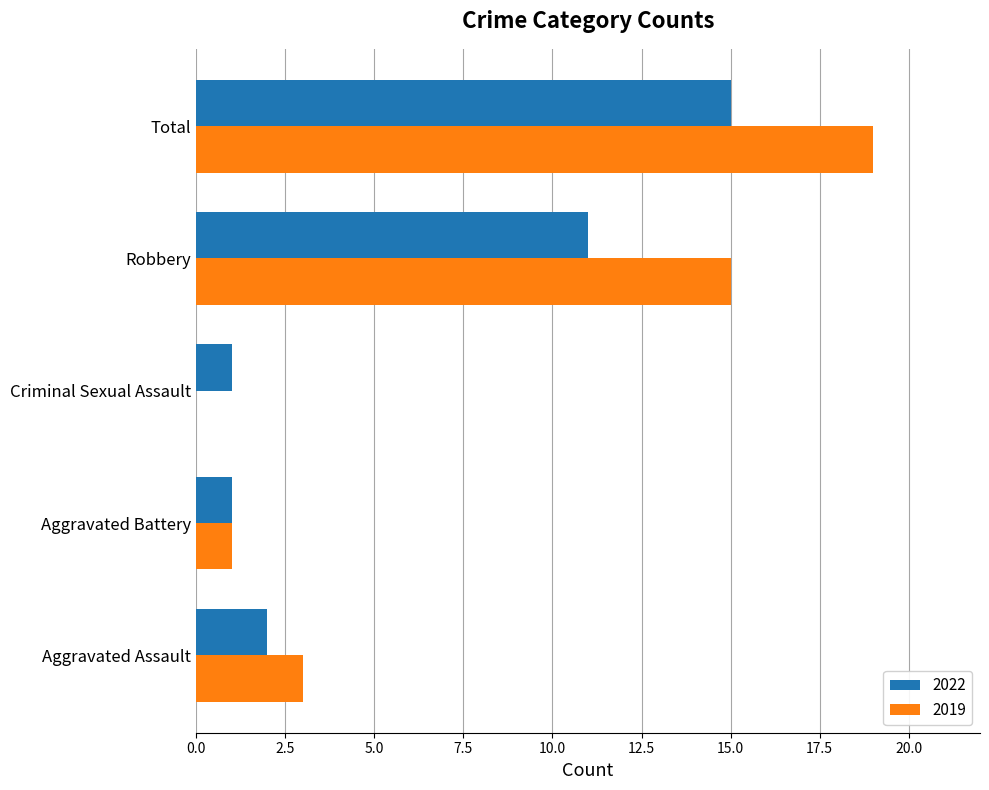

The value of 2019 at Aggravated Battery is 1. True or false?

True